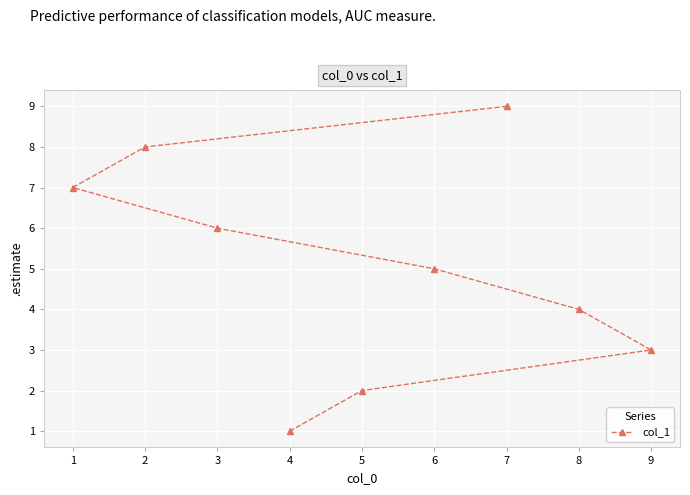

Where does the data first go above 5?

1